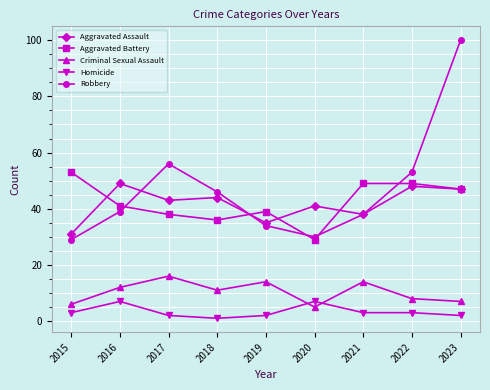

Reading left to right, what are all the values shown in this chart?

Aggravated Assault: 2015=31	2016=49	2017=43	2018=44	2019=35	2020=41	2021=38	2022=48	2023=47
Aggravated Battery: 2015=53	2016=41	2017=38	2018=36	2019=39	2020=29	2021=49	2022=49	2023=47
Criminal Sexual Assault: 2015=6	2016=12	2017=16	2018=11	2019=14	2020=5	2021=14	2022=8	2023=7
Homicide: 2015=3	2016=7	2017=2	2018=1	2019=2	2020=7	2021=3	2022=3	2023=2
Robbery: 2015=29	2016=39	2017=56	2018=46	2019=34	2020=30	2021=38	2022=53	2023=100